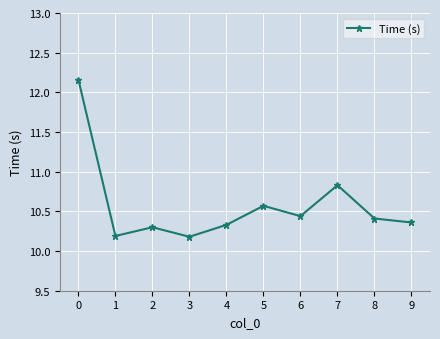

What is the sum of the values at 5 and 1?

20.8